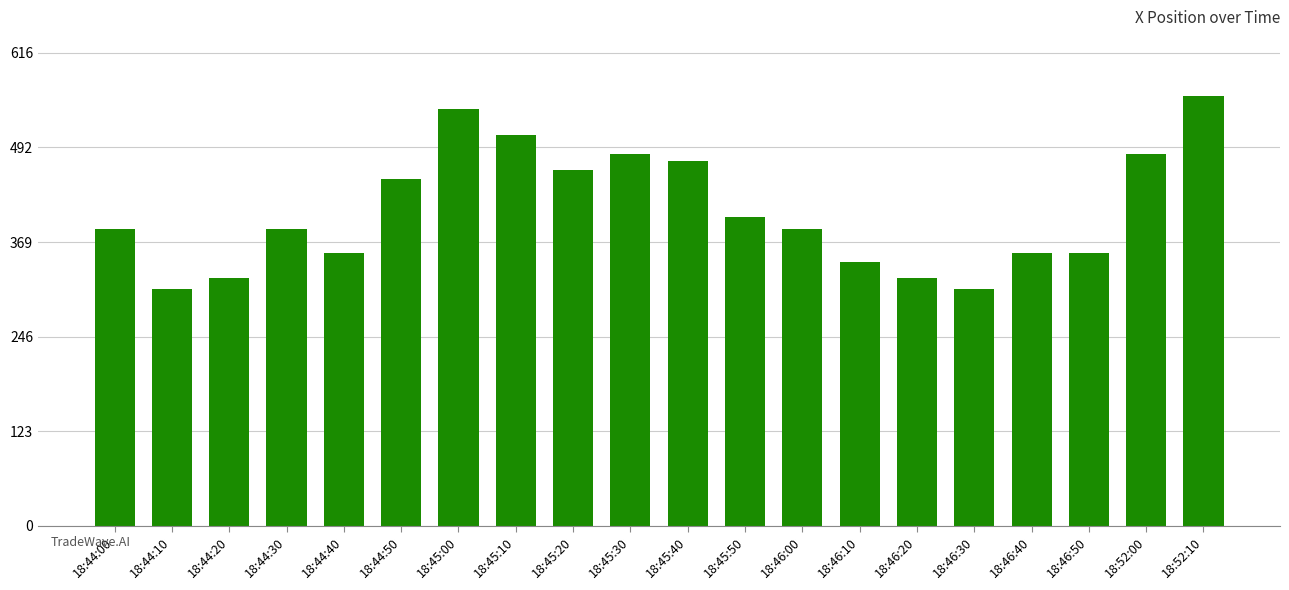

What position from the right is 18:52:00?

2